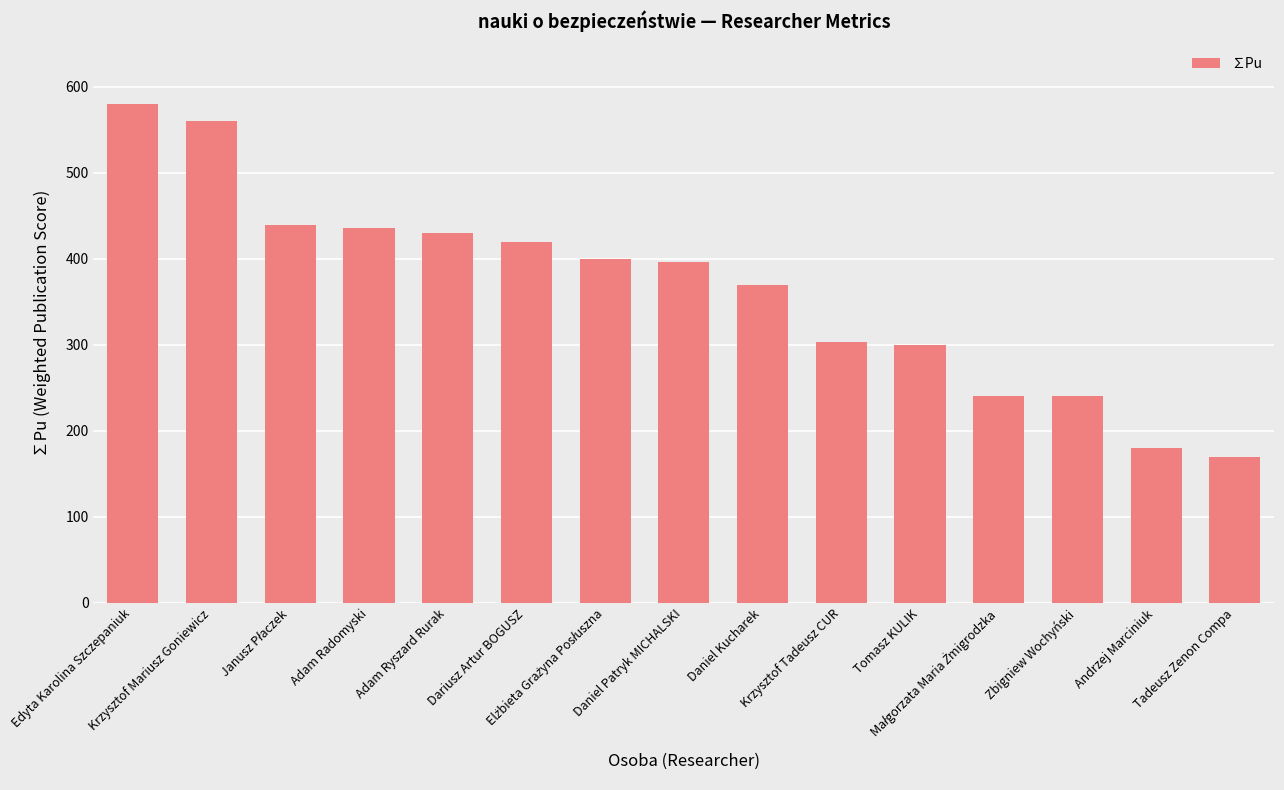

True or false: the data shows 285.8 at Adam Radomyski.

False